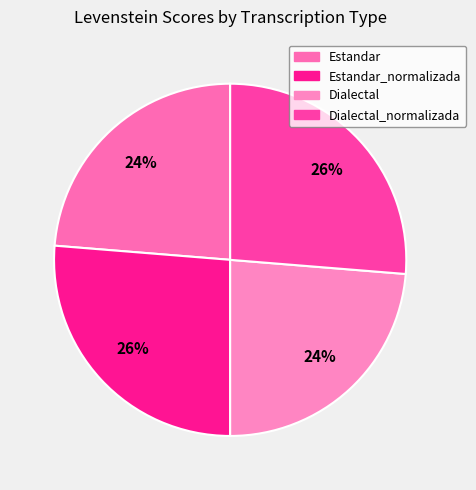

Rank the categories by value from lowest to highest.

Estandar, Dialectal, Estandar_normalizada, Dialectal_normalizada